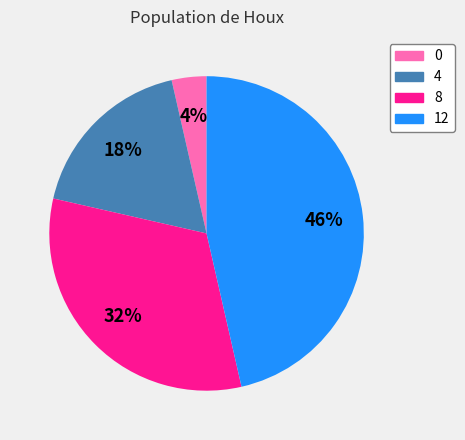

To the nearest percent, what percentage of the pie is 4?

18%